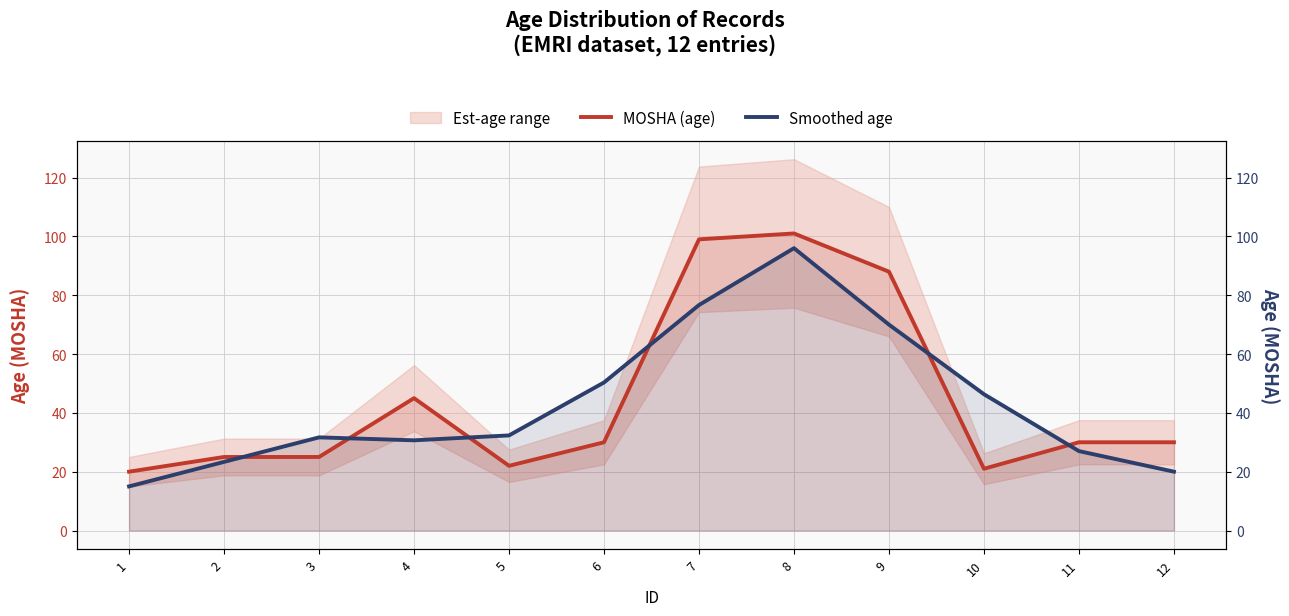

Reading left to right, what are all the values shown in this chart?

MOSHA (age): 1=20.0	2=25.0	3=25.0	4=45.0	5=22.0	6=30.0	7=99.0	8=101.0	9=88.0	10=21.0	11=30.0	12=30.0
Smoothed age: 1=15.0	2=23.3	3=31.7	4=30.7	5=32.3	6=50.3	7=76.7	8=96.0	9=70.0	10=46.3	11=27.0	12=20.0